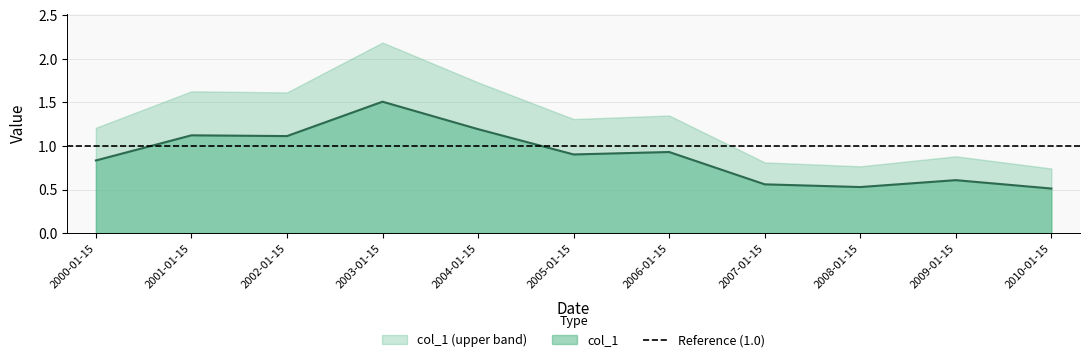

List the labels in order of value, largest first.

2003-01-15, 2004-01-15, 2001-01-15, 2002-01-15, 2006-01-15, 2005-01-15, 2000-01-15, 2009-01-15, 2007-01-15, 2008-01-15, 2010-01-15